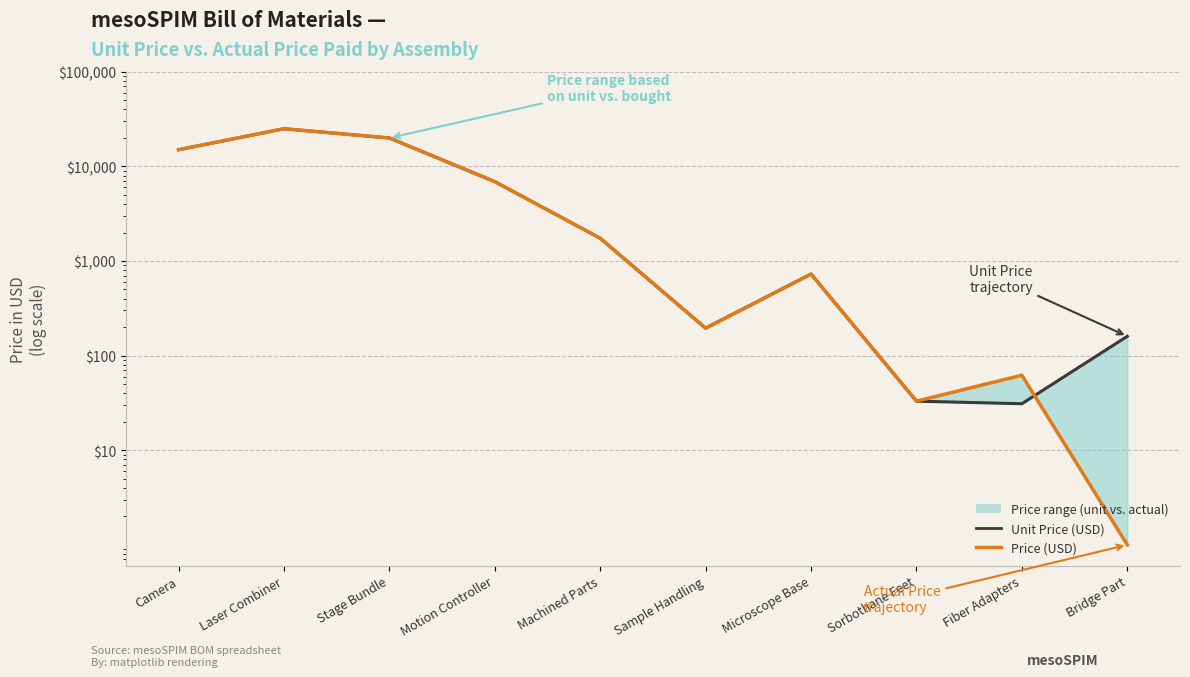

Which series has the largest range (max minus min)?

Price (USD)